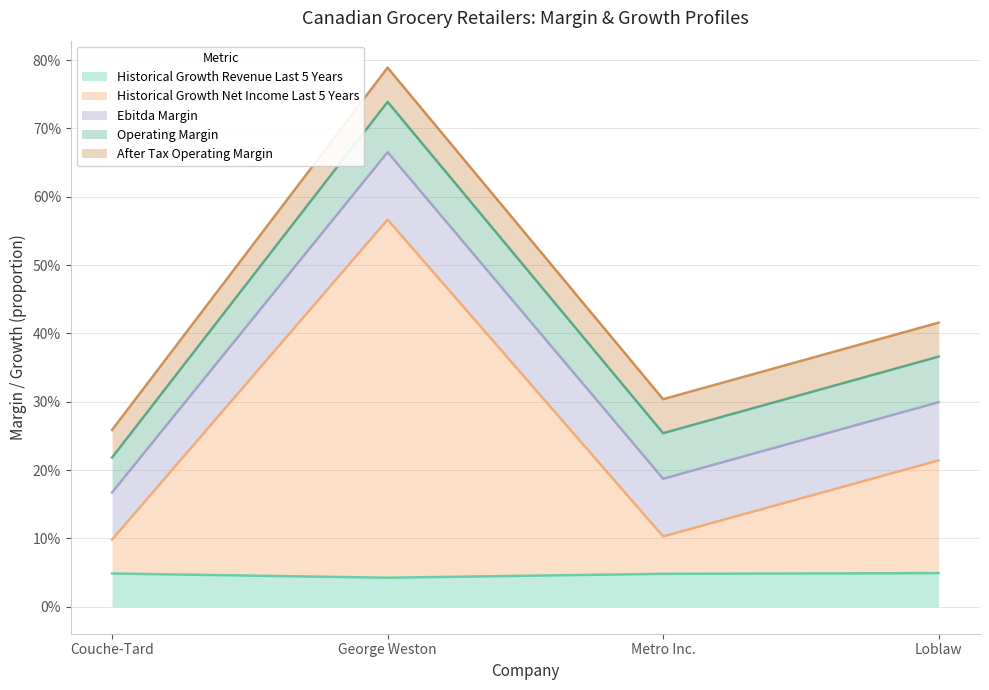

In operating_margin, how many points are higher than both neighbors (excluding endpoints)?

1